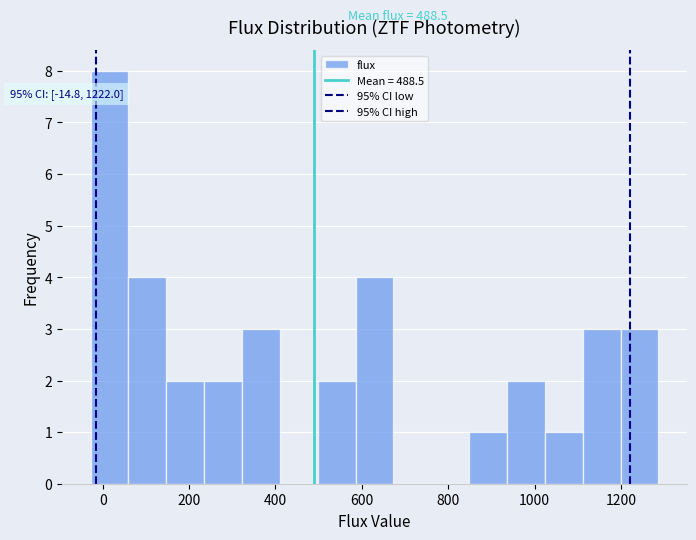

Which range on the x-axis has the tallest bar?

-20 to 60